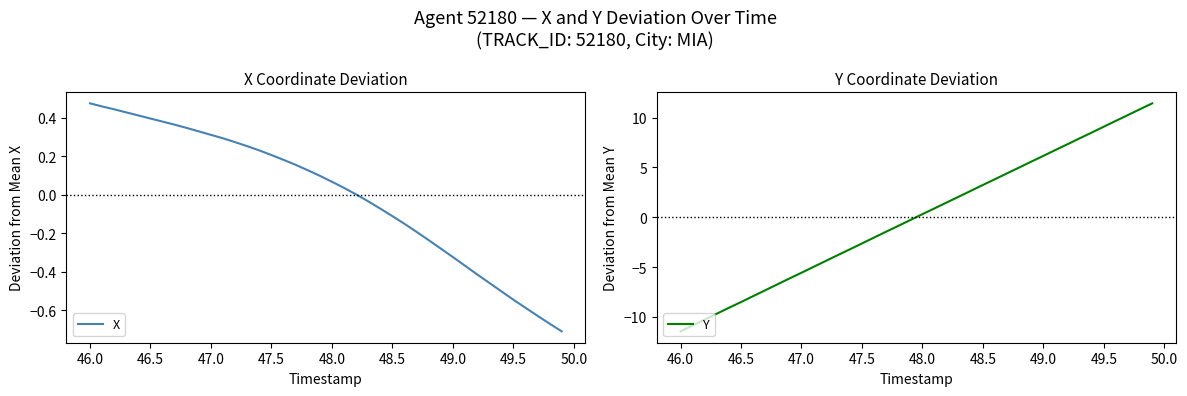

Which series has the widest spread of values?

Y